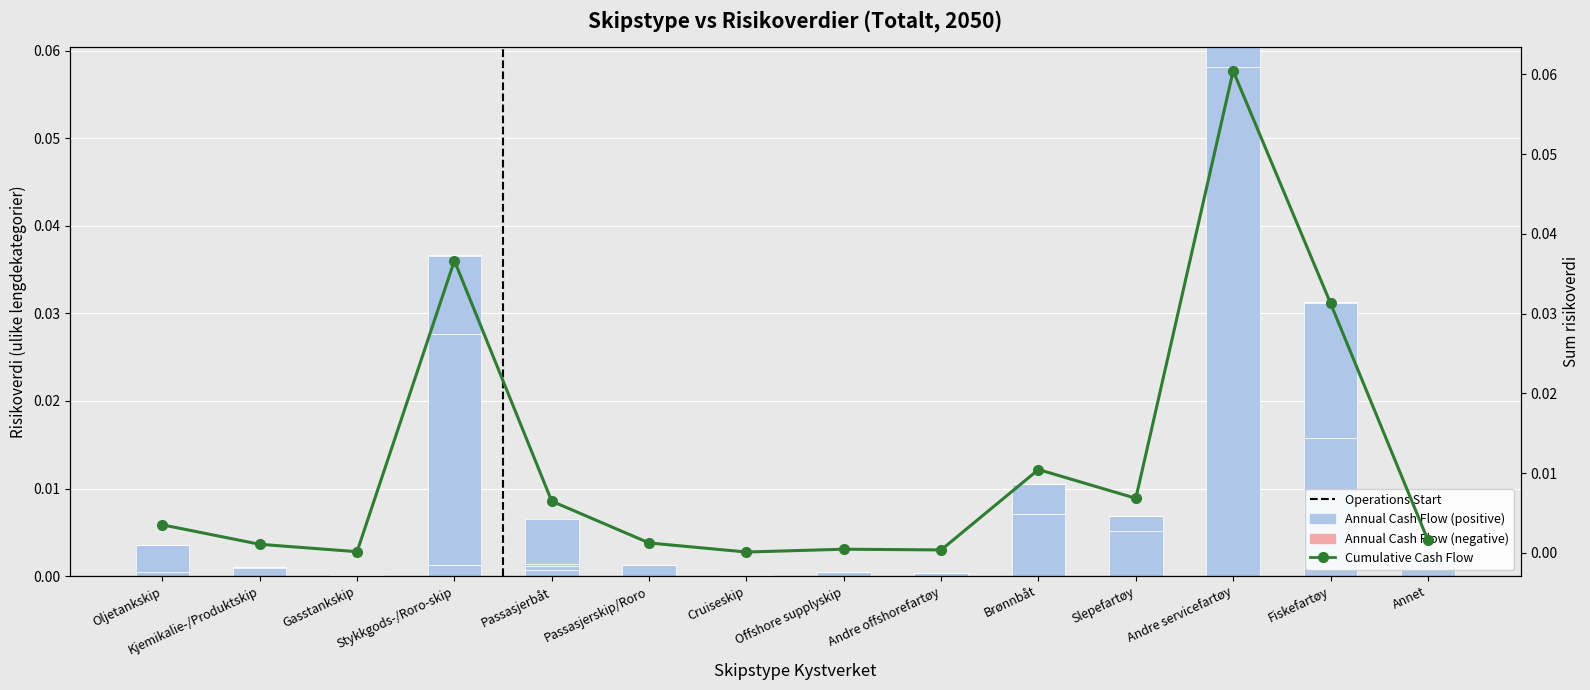

Count the number of categories in the chart.

14